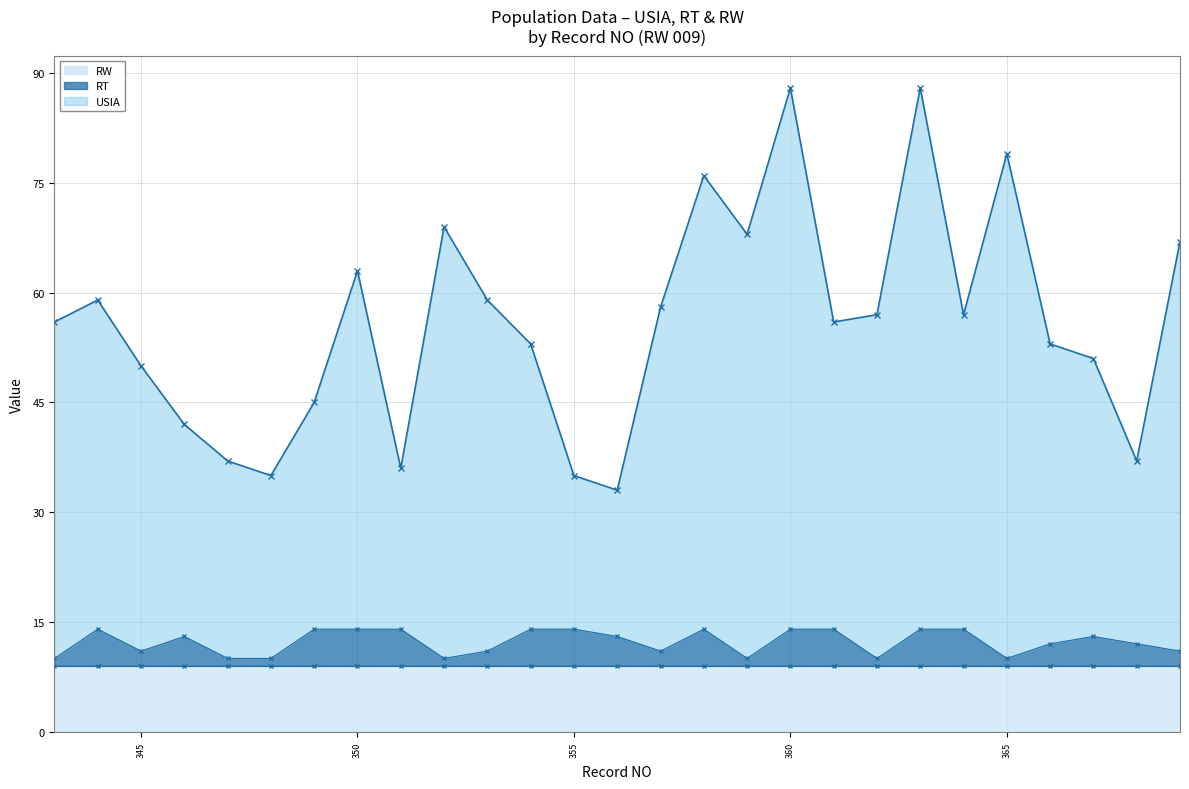

Which series has the widest spread of values?

USIA